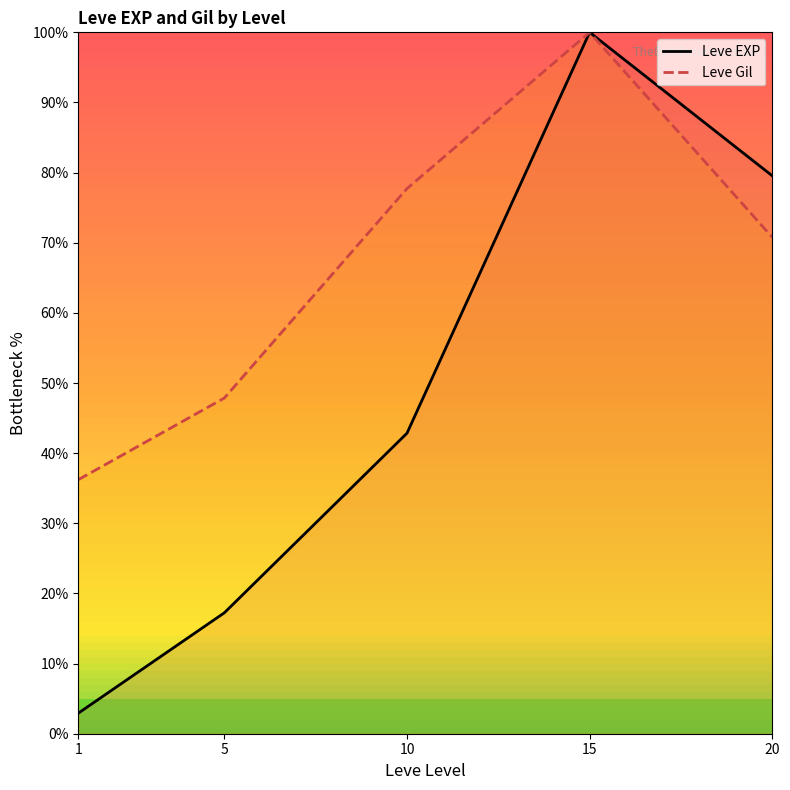

True or false: Leve EXP has more than 2 interior local peaks.

False